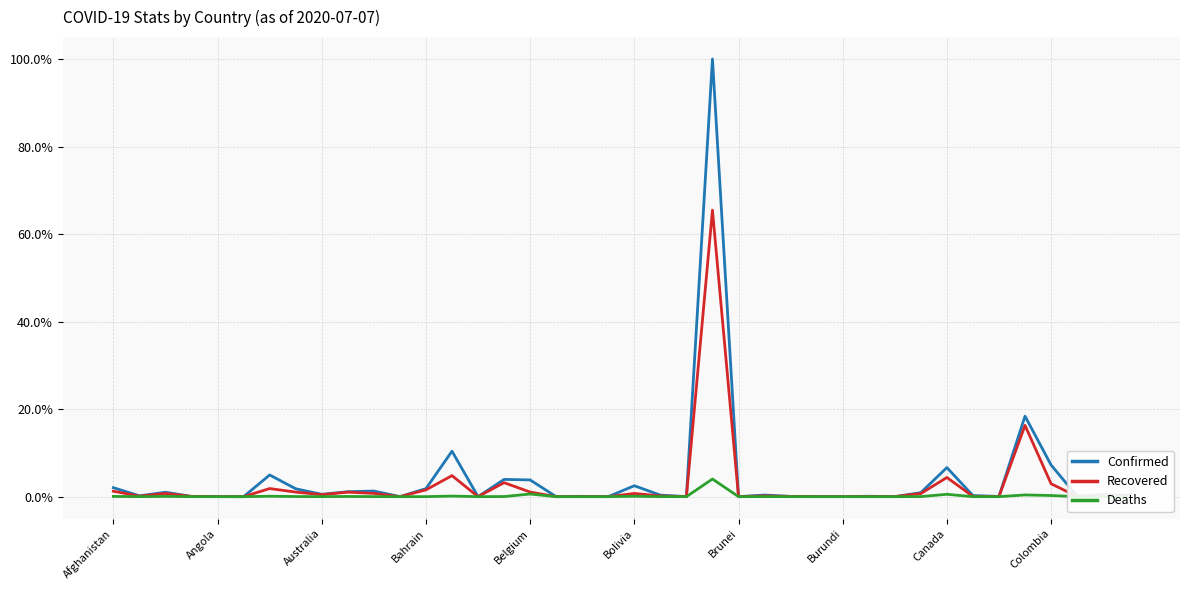

Which series has the widest spread of values?

Confirmed